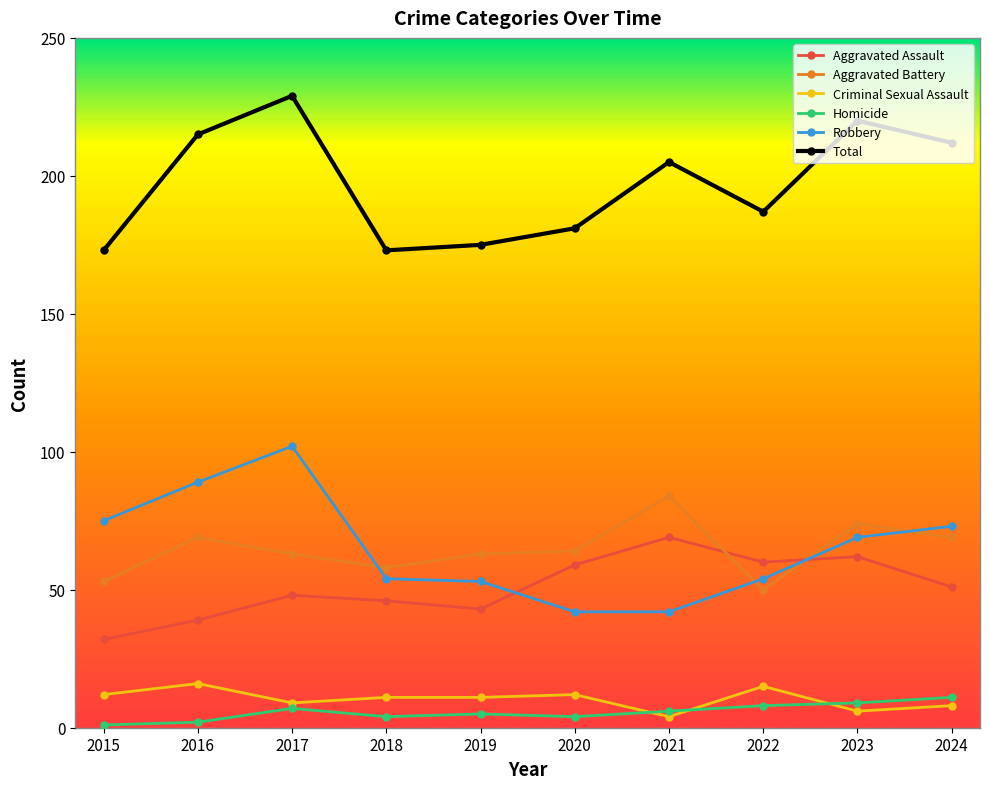

At which category does the chart reach its peak across all series?

2017